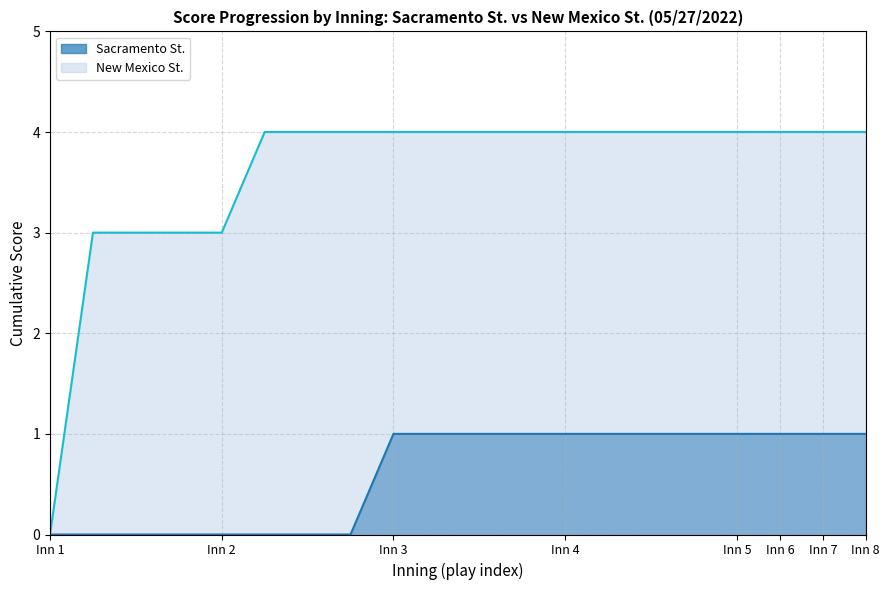

Rank the series by their maximum value, from lowest to highest.

Sacramento St., New Mexico St.